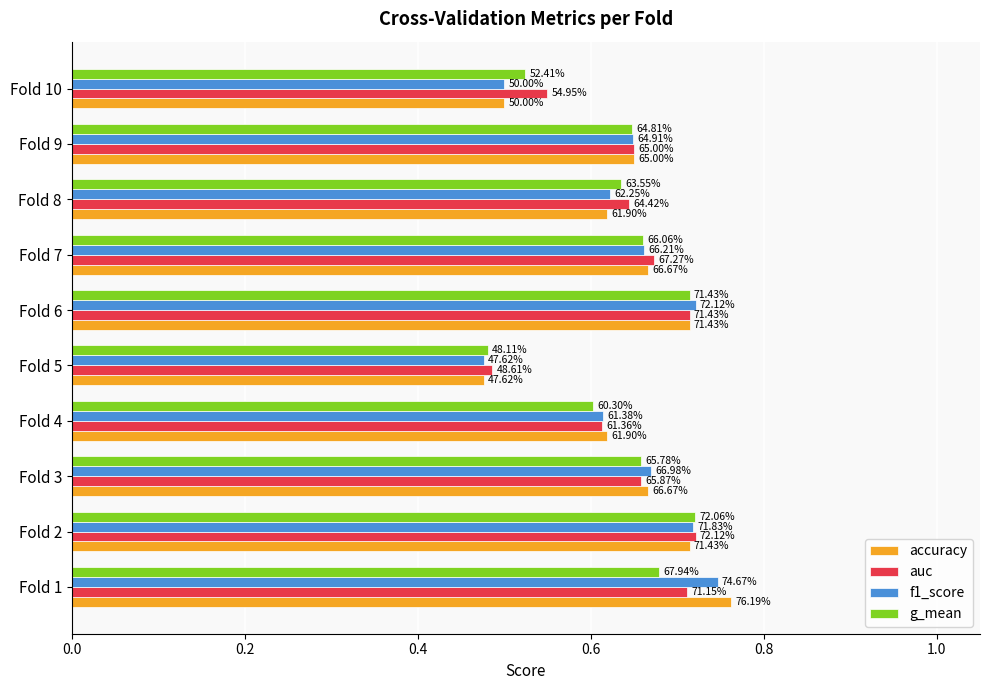

What are all the series names shown in the legend?

accuracy, auc, f1_score, g_mean